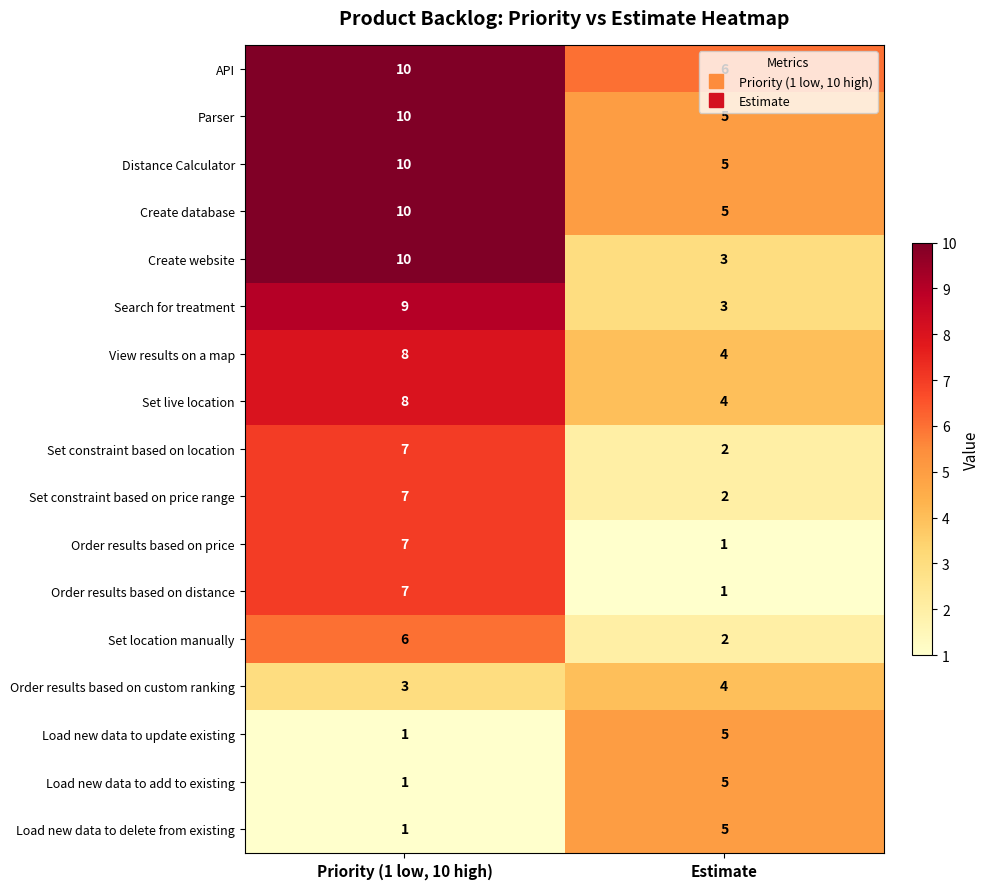

Which category has the highest value across all series?

Priority (1 low, 10 high)